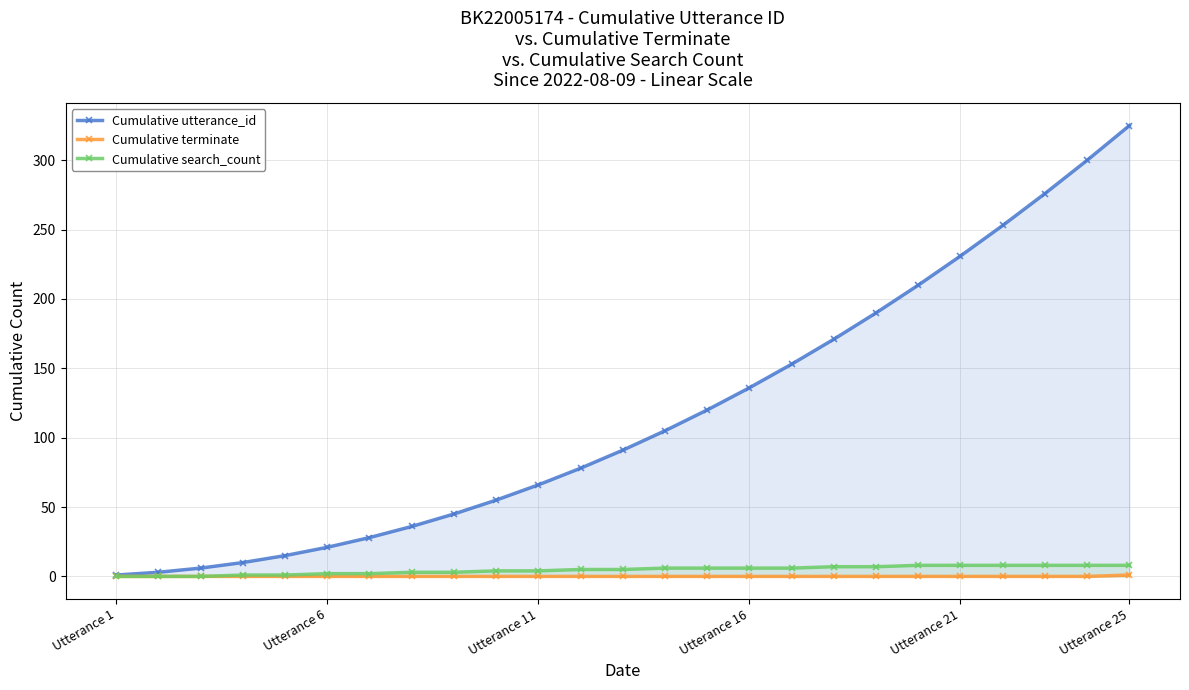

Does the chart have visible grid lines?

Yes